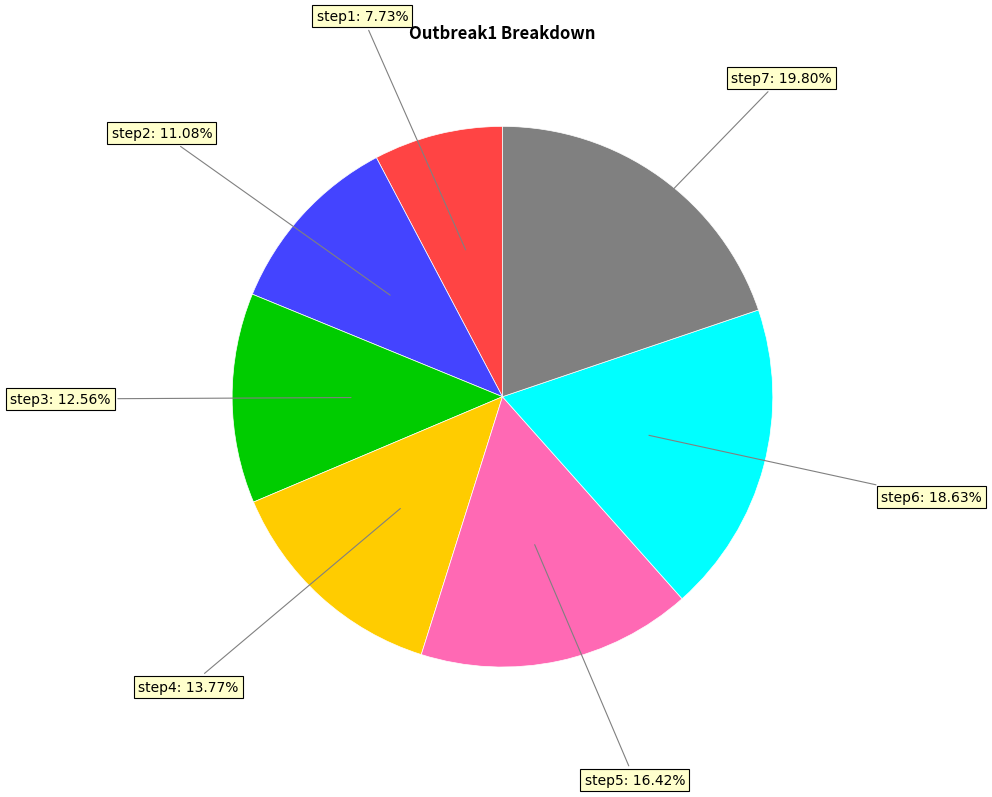

Is there a majority slice in this chart?

No